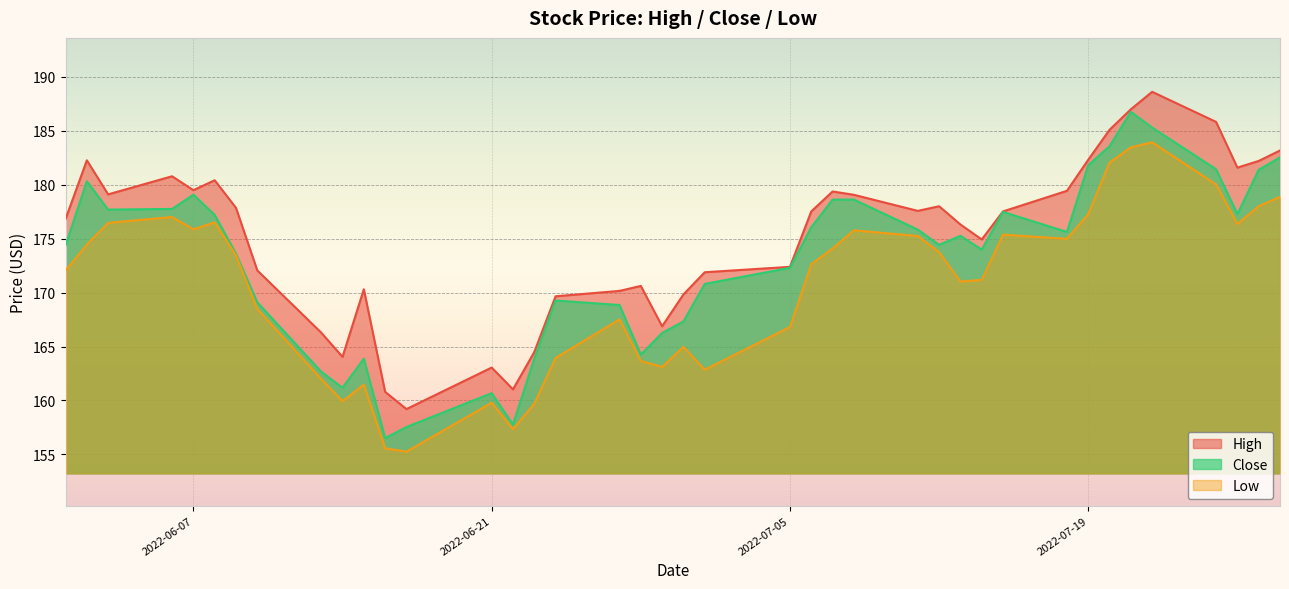

At 2022-07-14, list the series in order from smallest to largest.

Low, Close, High